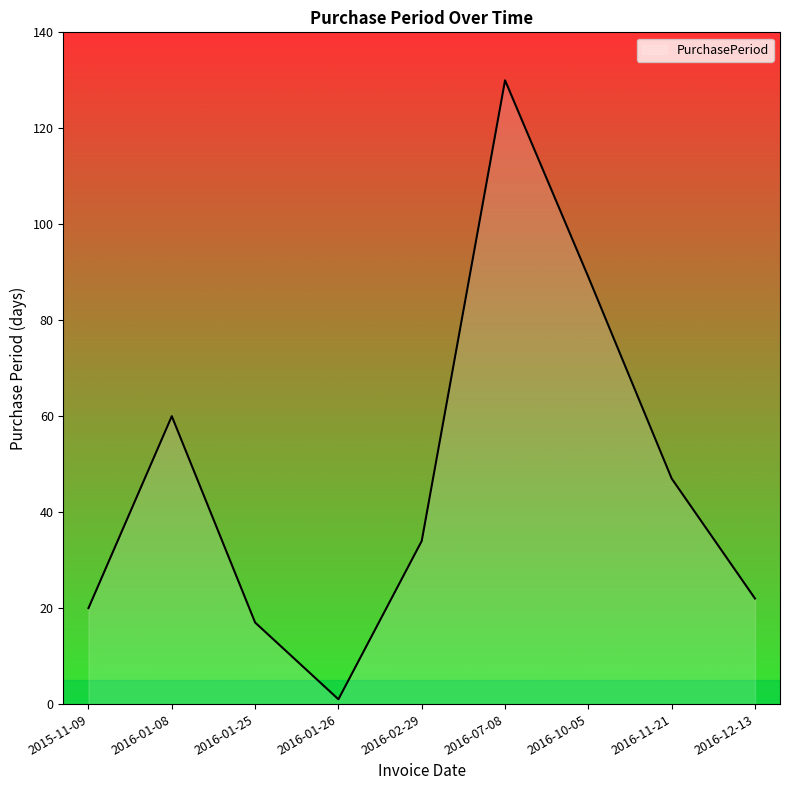

What is the difference between the values at 2016-01-25 and 2015-11-09?

3